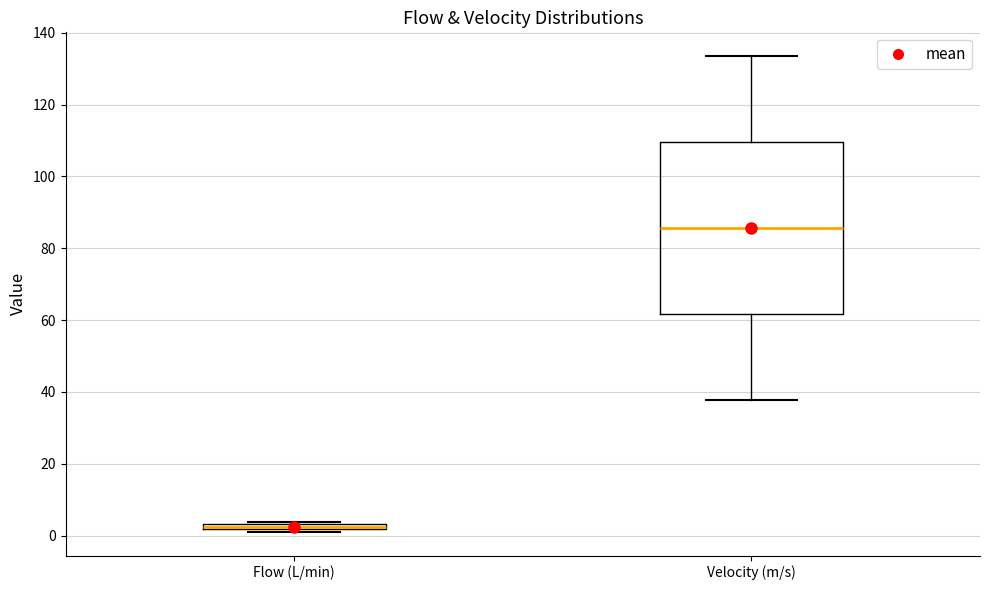

Comparing the boxes themselves (not the whiskers), which one is the tallest?

Velocity (m/s)